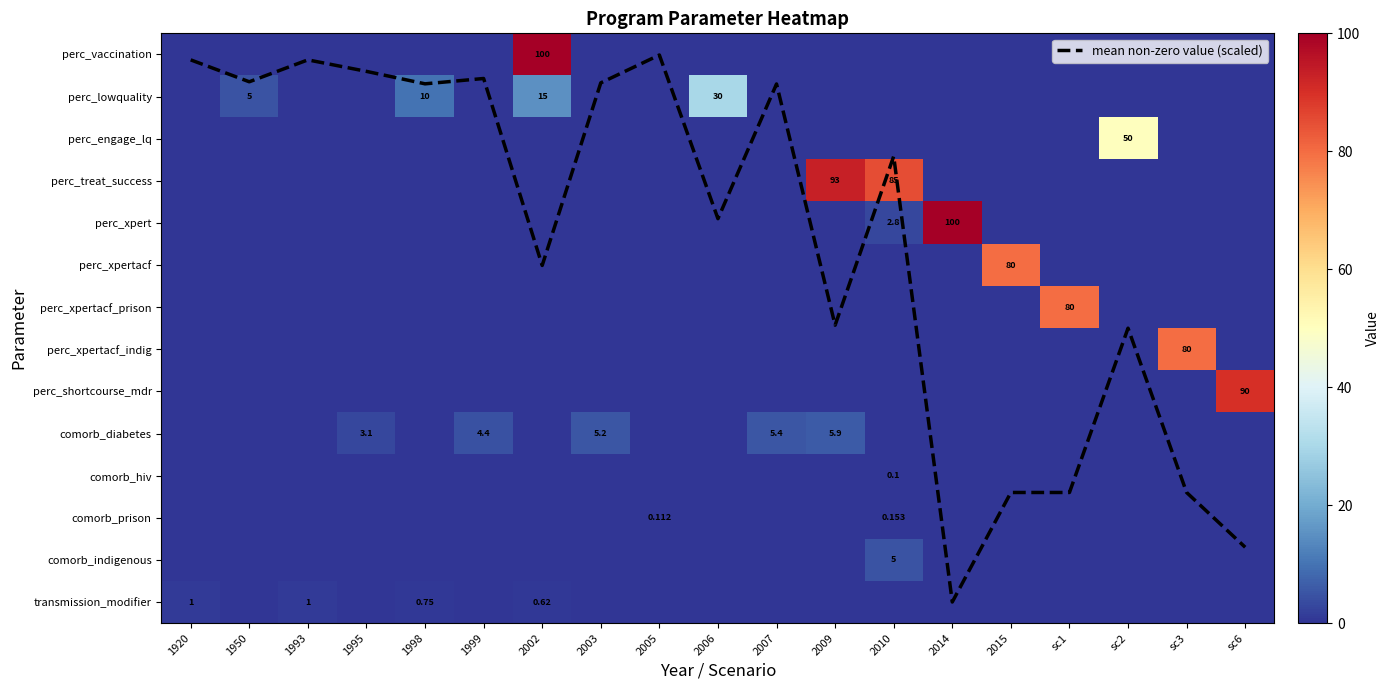

Is the value of comorb_indigenous at 2003 greater than the value of perc_xpertacf at sc6?

No